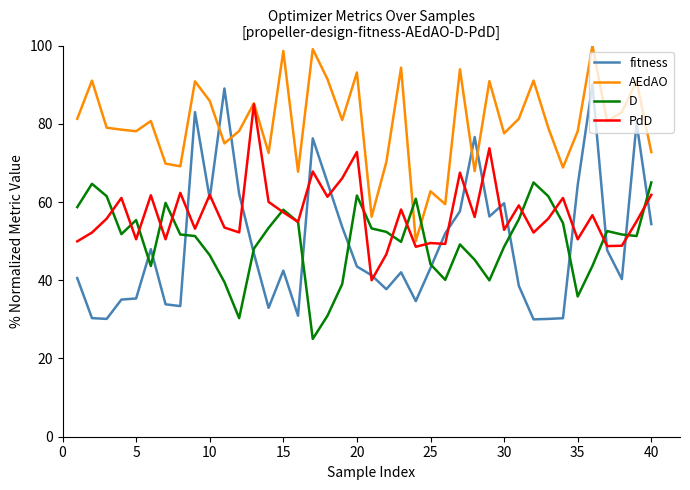

Which series has the largest total across all categories?

AEdAO